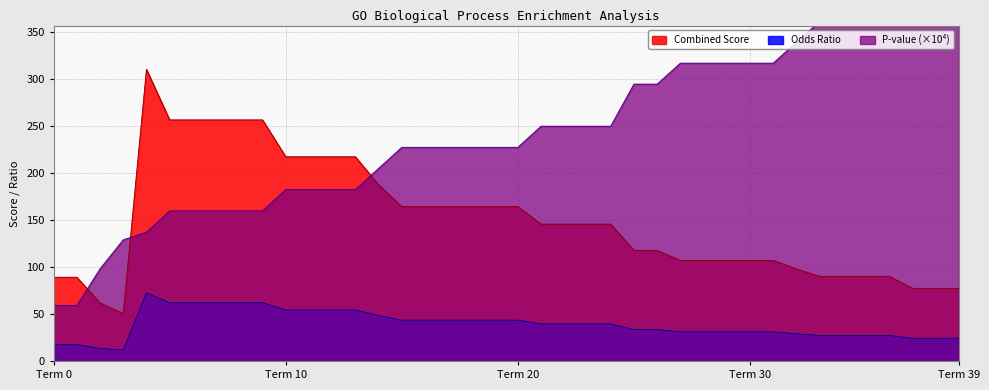

Reading left to right, transcribe all the data shown in this chart.

P-value: 59.1	59.1	98.2	129.1	137.2	159.9	159.9	159.9	159.9	159.9	182.6	182.6	182.6	182.6	205.1	227.7	227.7	227.7	227.7	227.7	227.7	250.2	250.2	250.2	250.2	295.0	295.0	317.3	317.3	317.3	317.3	317.3	339.6	361.9	361.9	361.9	361.9	406.2	406.2	406.2
Combined Score: 89.2	89.2	61.9	50.4	310.8	256.9	256.9	256.9	256.9	256.9	217.6	217.6	217.6	217.6	187.8	164.5	164.5	164.5	164.5	164.5	164.5	145.8	145.8	145.8	145.8	117.8	117.8	107.2	107.2	107.2	107.2	107.2	98.0	90.2	90.2	90.2	90.2	77.4	77.4	77.4
Odds Ratio: 17.4	17.4	13.4	11.6	72.5	62.1	62.1	62.1	62.1	62.1	54.3	54.3	54.3	54.3	48.3	43.5	43.5	43.5	43.5	43.5	43.5	39.5	39.5	39.5	39.5	33.4	33.4	31.1	31.1	31.1	31.1	31.1	29.0	27.2	27.2	27.2	27.2	24.2	24.2	24.2